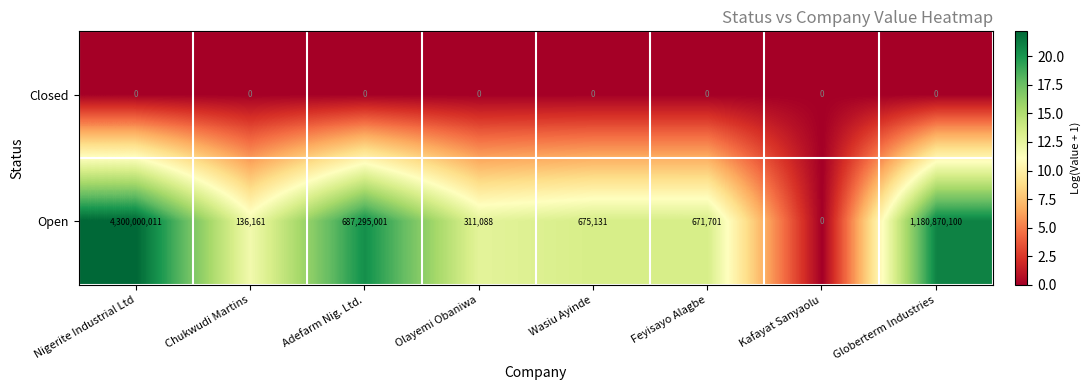

What is the maximum value shown in the chart?

4300000011